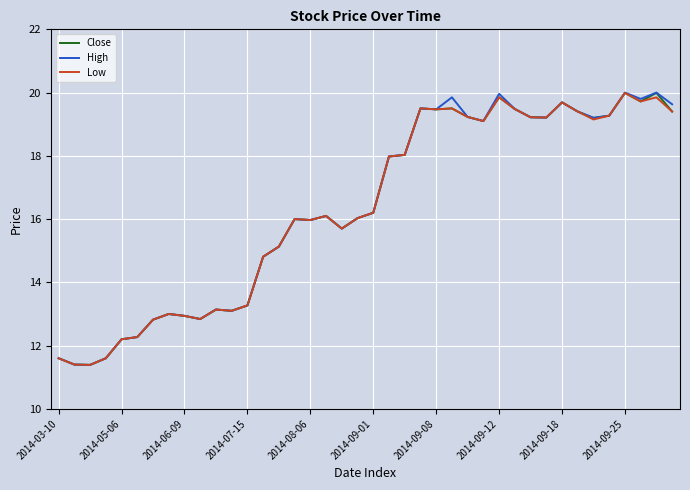

What is the maximum value for Close?

20.0